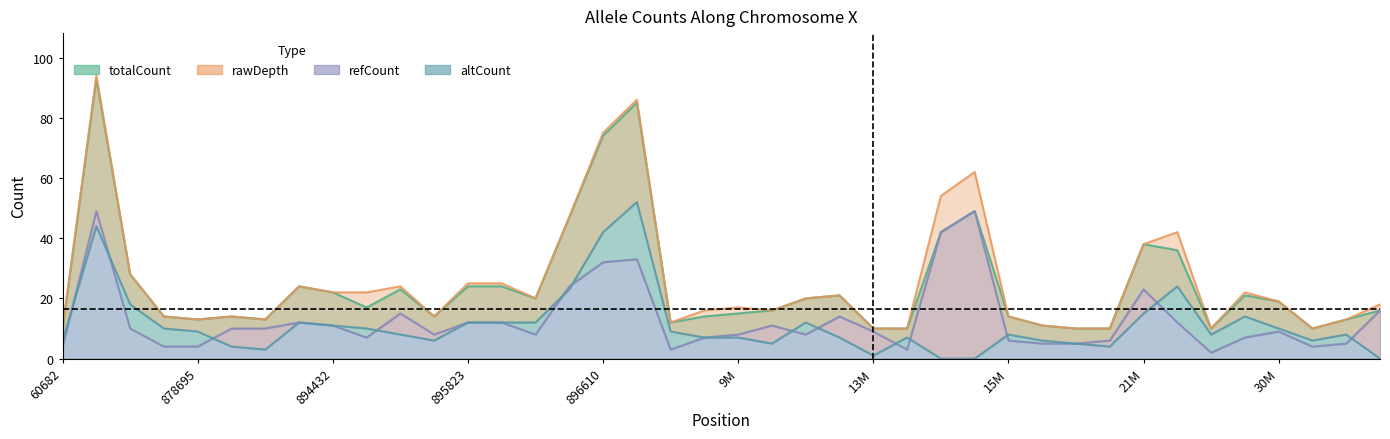

What is the maximum value for totalCount?

93